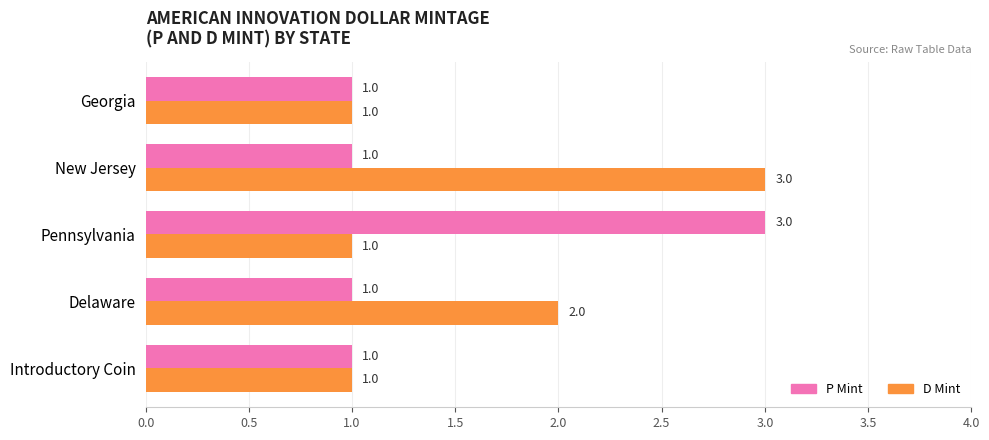

Count the P Mint values in the range 1 to 2.

4